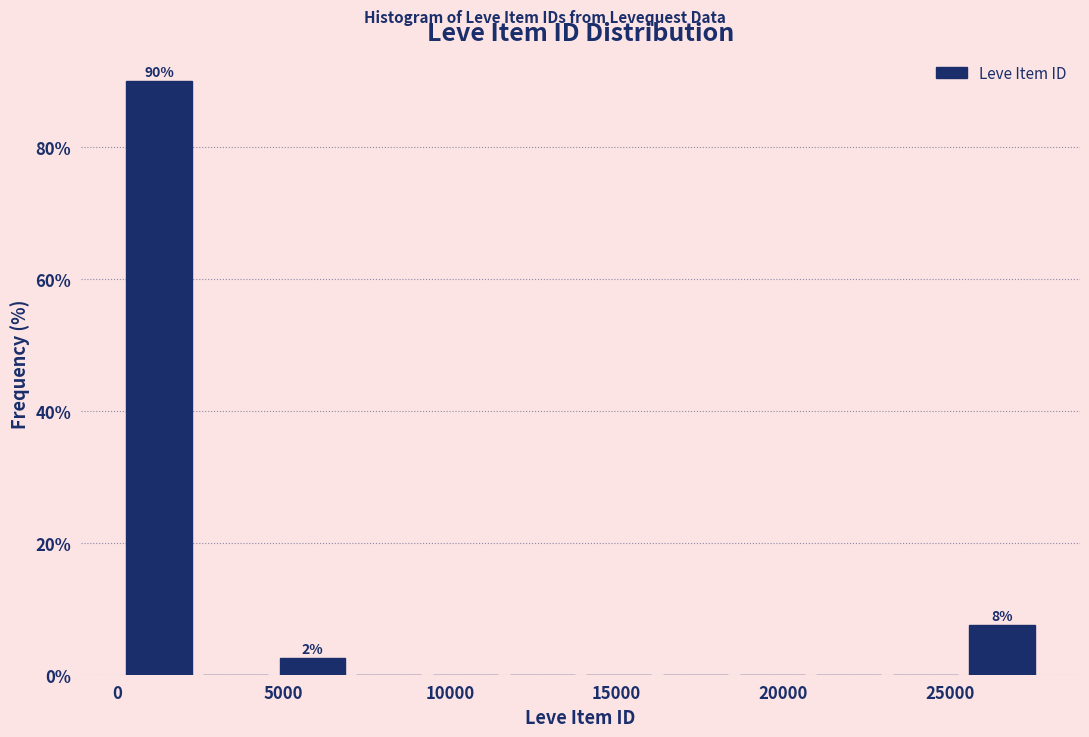

Which range on the x-axis has the tallest bar?

0 to 2500